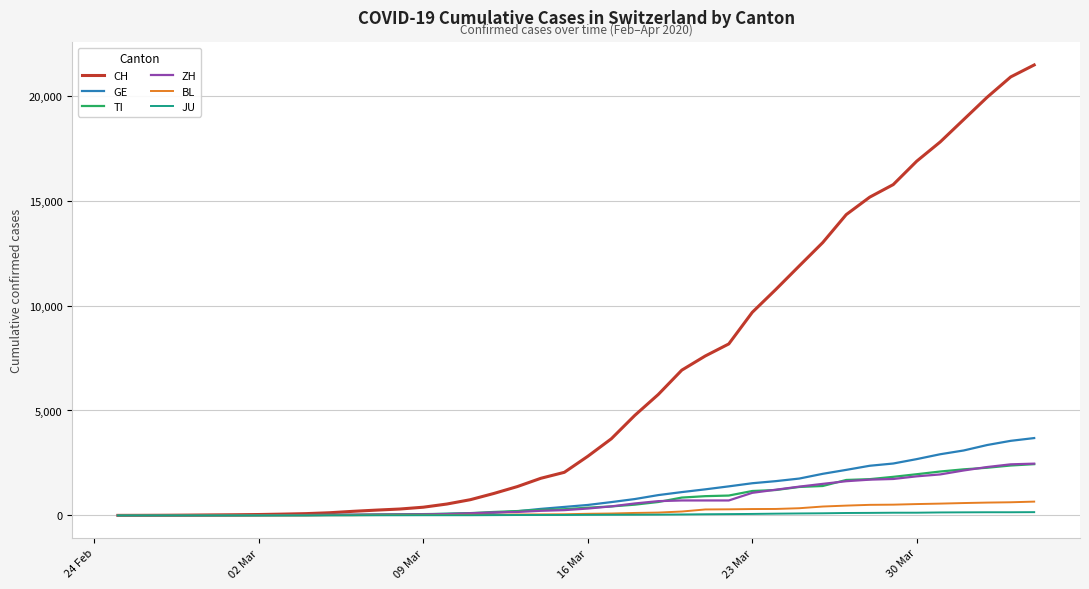

How many lines are shown in the chart?

6